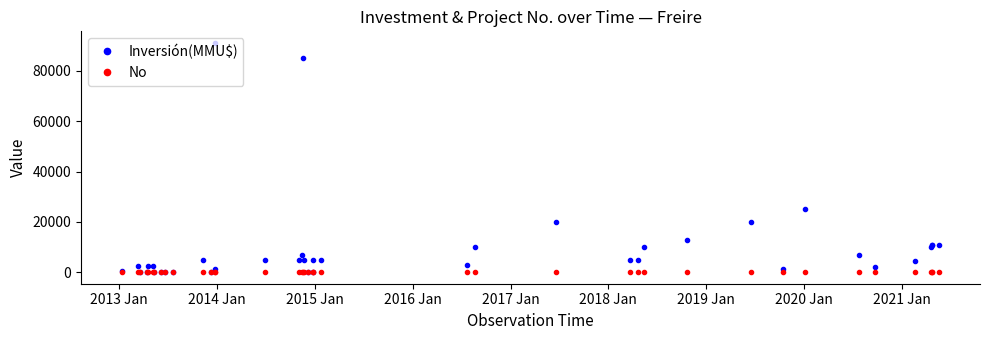

Does the chart display data point markers on the line(s)?

Yes